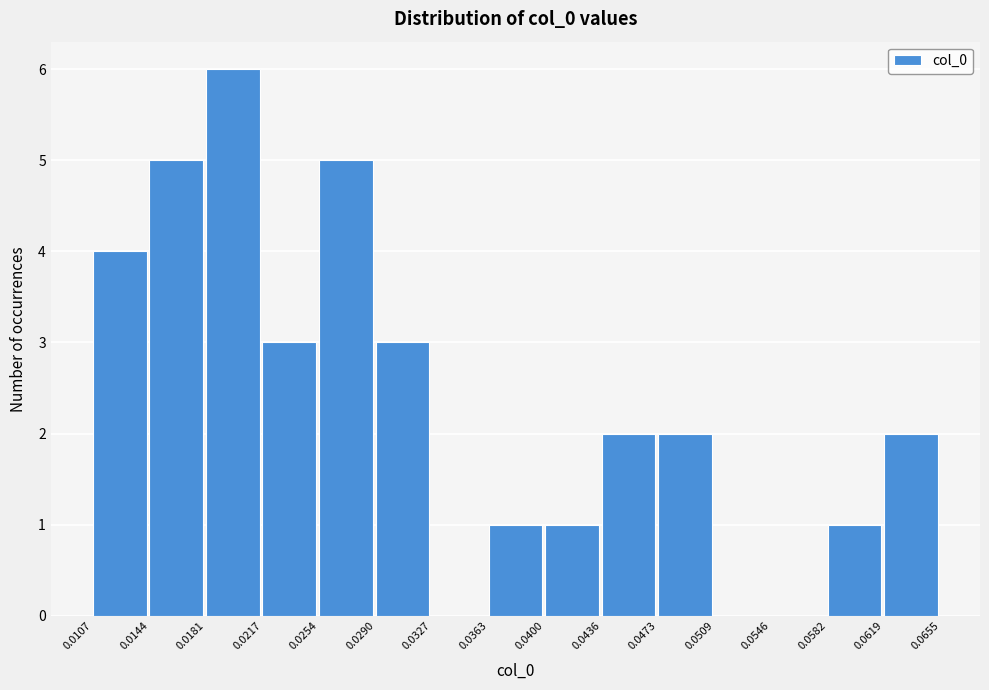

How tall is the bar that spans 0.0217 to 0.0254 on the x-axis? The values are not printed on the chart, so give them approximately, as read against the axis.

3